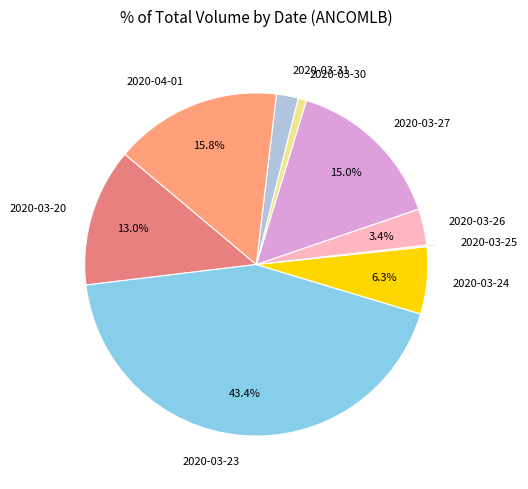

Does 2020-04-01 account for over 50% of the chart?

No